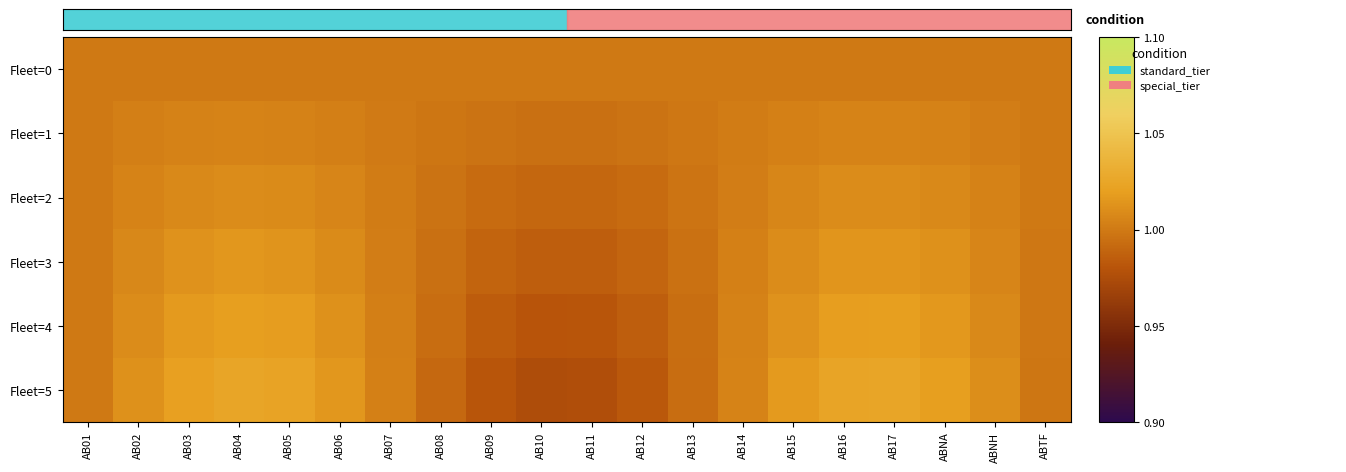

At AB14, list the series in order from smallest to largest.

Fleet=0, Fleet=1, Fleet=2, Fleet=3, Fleet=4, Fleet=5